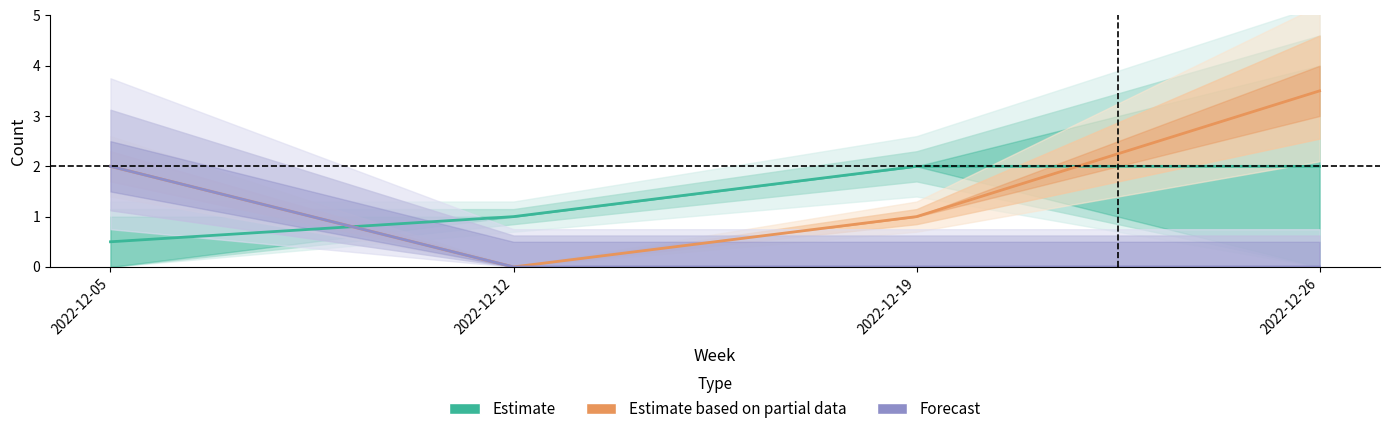

What is the difference between the highest and lowest values at 2022-12-05?

1.5